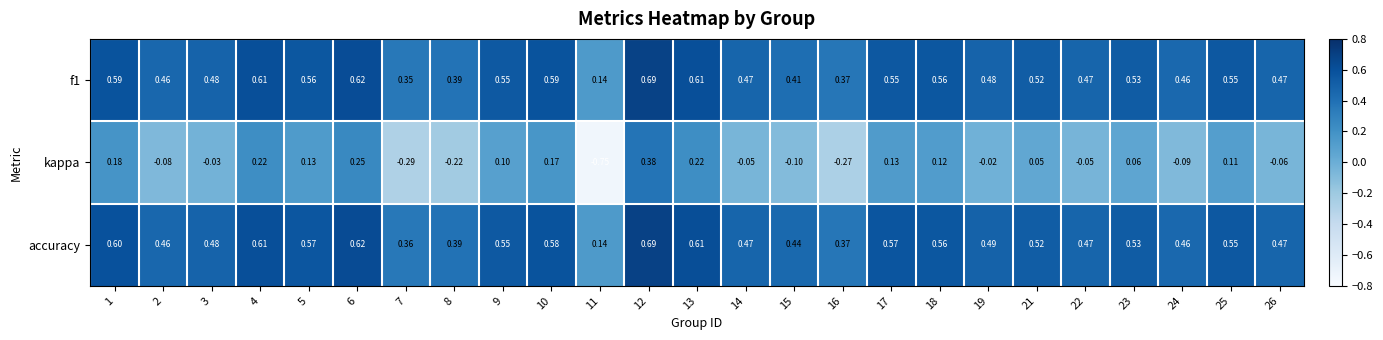

Which series changed the most between 15 and 23?

kappa